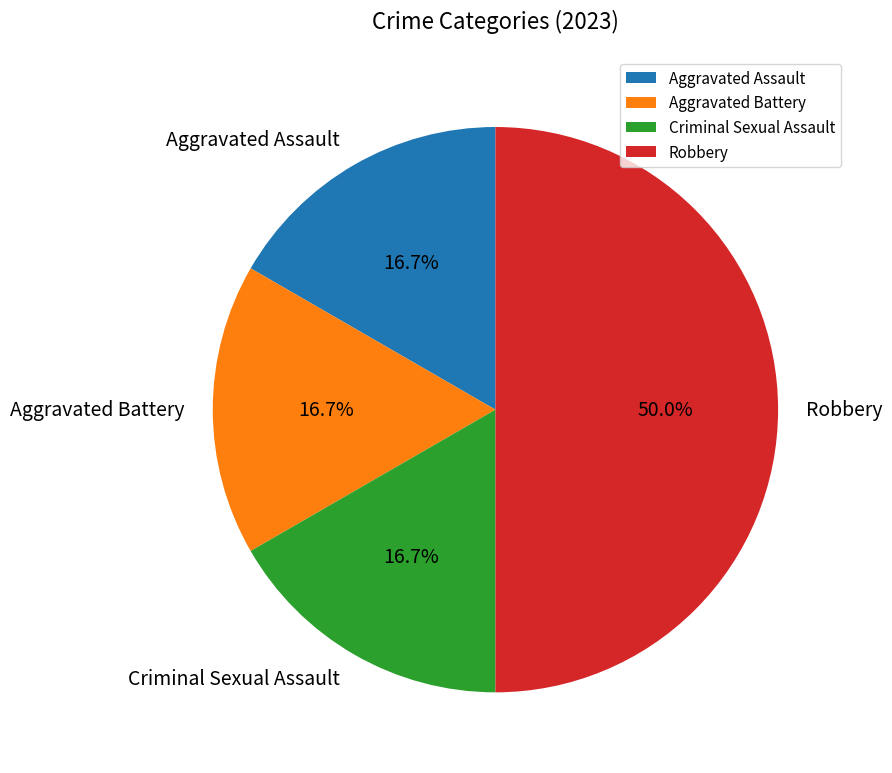

Is Aggravated Battery the majority of the pie?

No